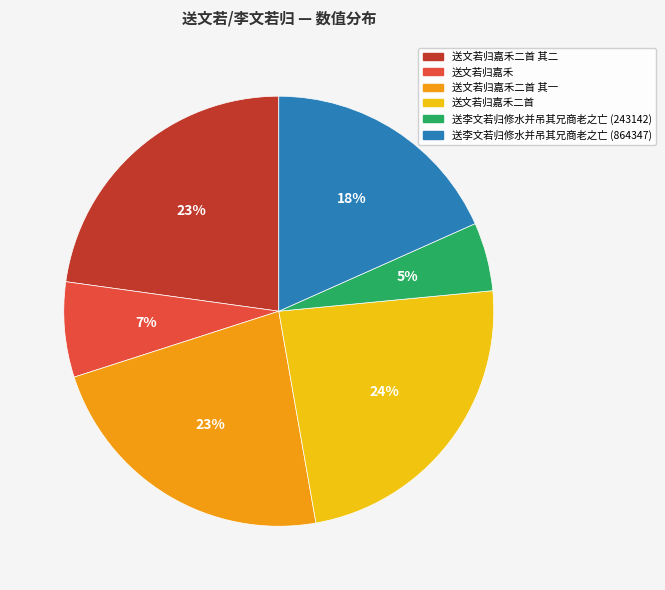

Does 送文若归嘉禾 account for over 50% of the chart?

No